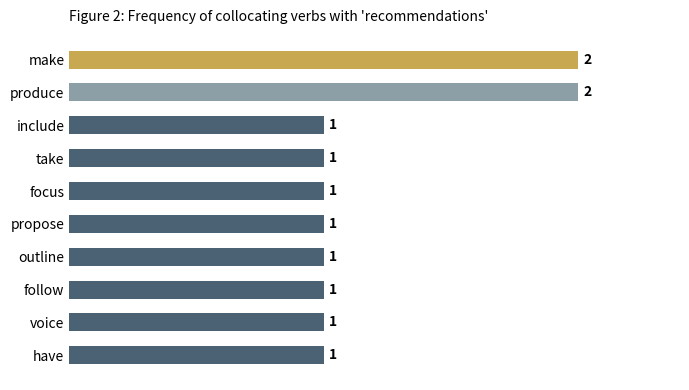

What is the maximum value shown in the chart?

2